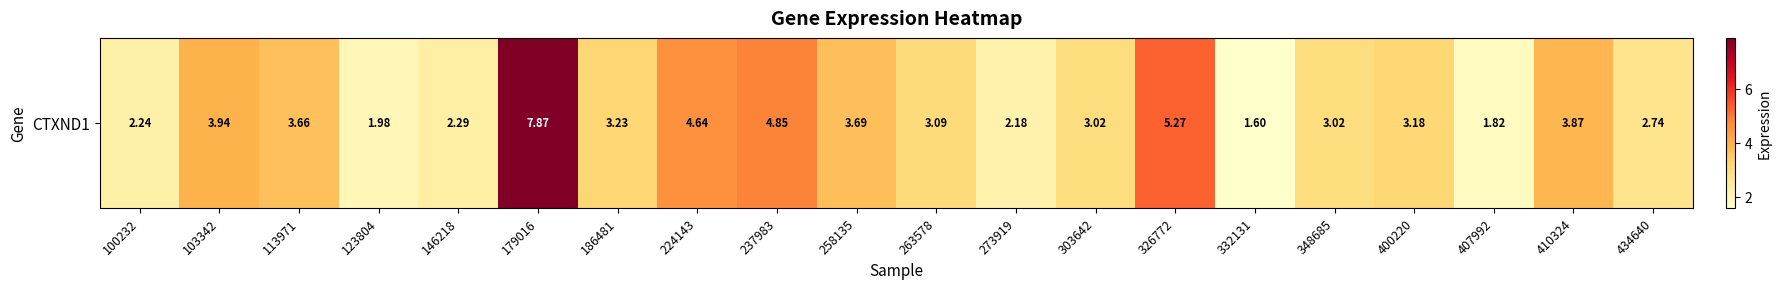

What is the greatest value displayed?

7.9